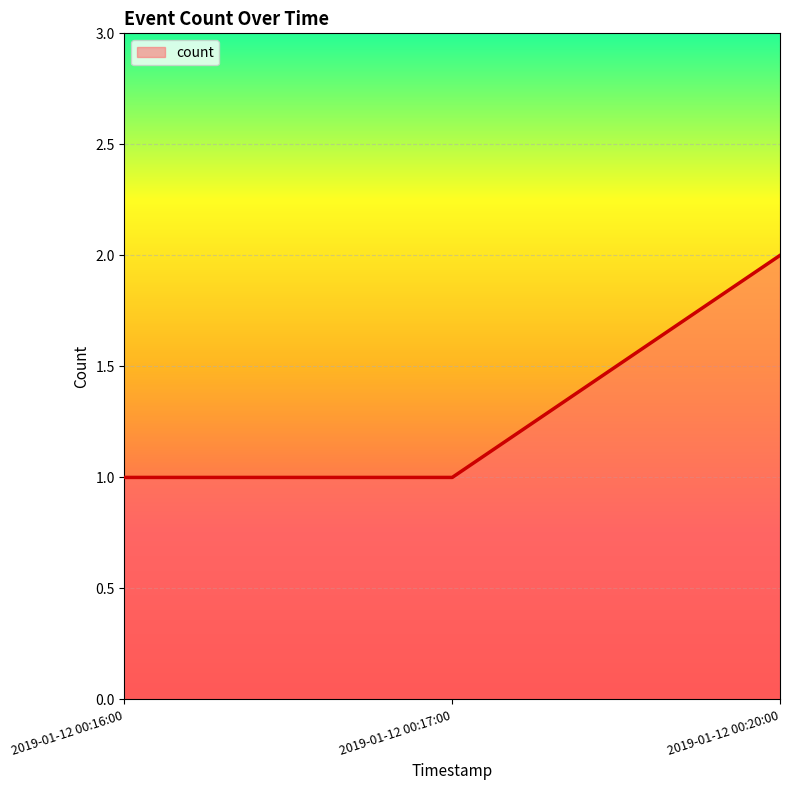

Approximately how many times larger is the value at 2019-01-12 00:16:00 compared to 2019-01-12 00:20:00?

0.5